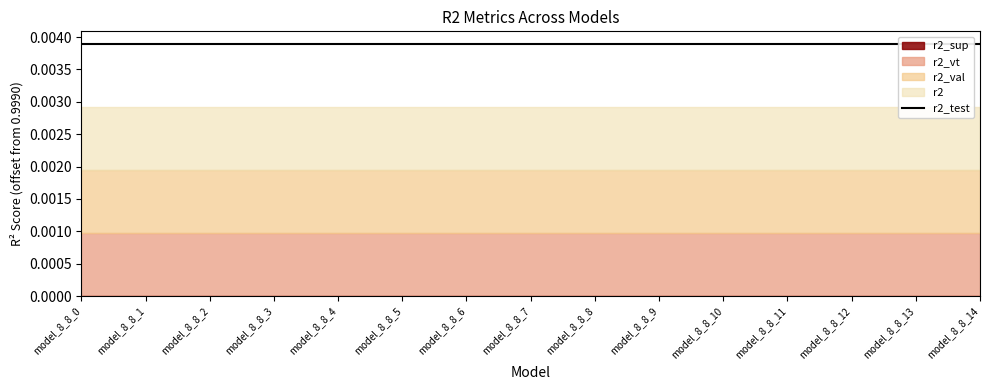

Which series has the largest total across all categories?

r2_val